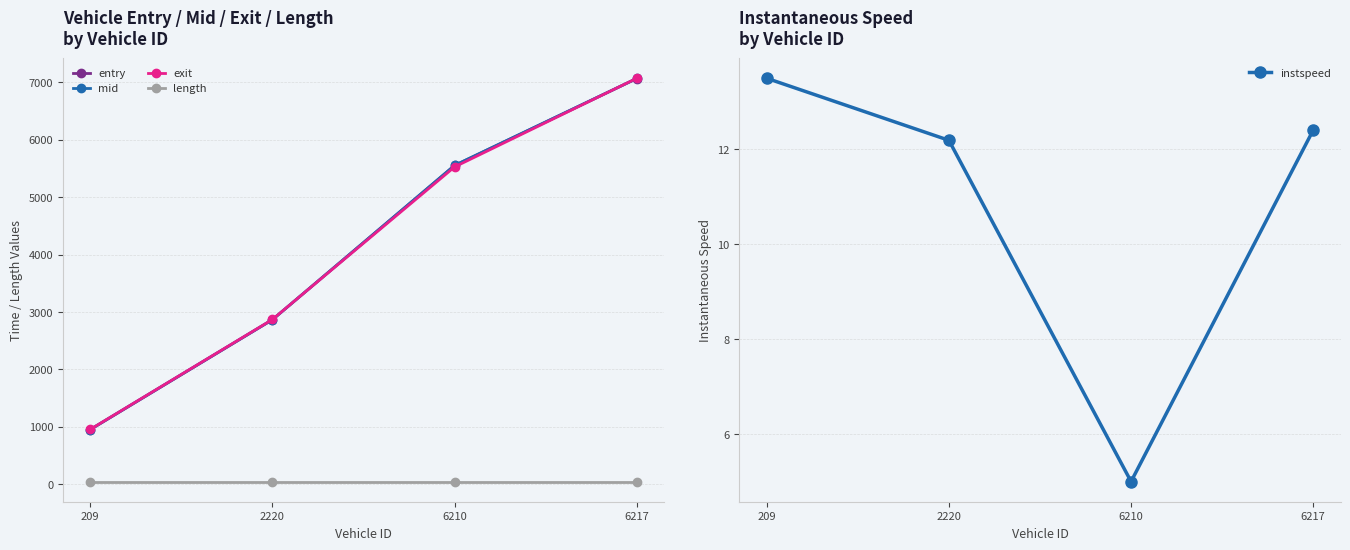

Is this an area chart (filled region under the line)?

No